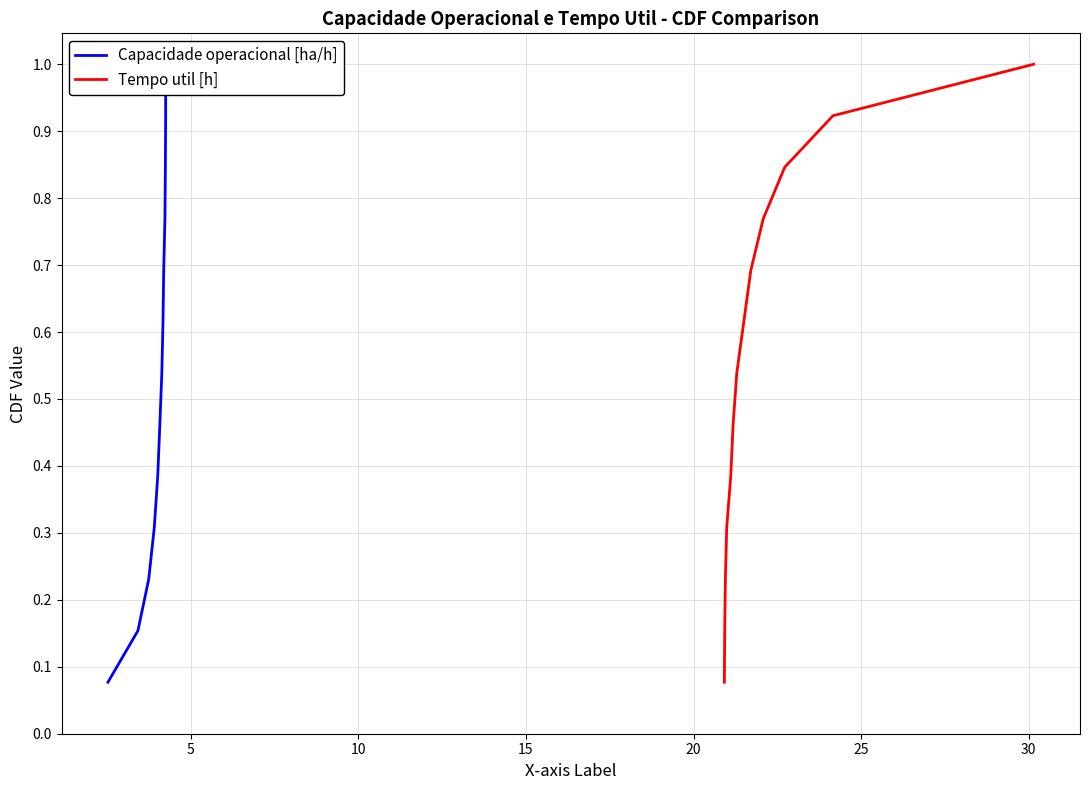

What is the difference between the second highest and second lowest values in the Tempo util [h] series?

0.8